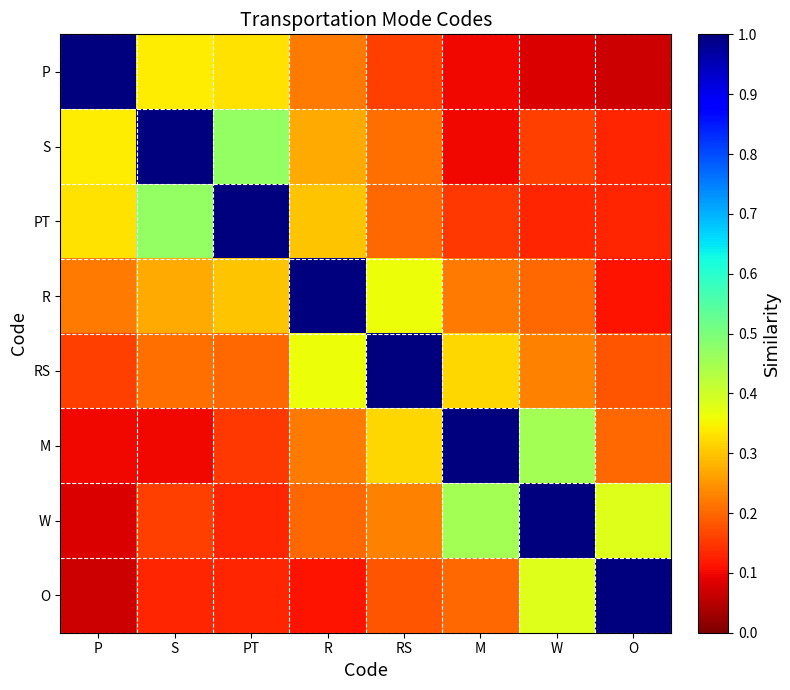

How many distinct data groups are displayed?

8